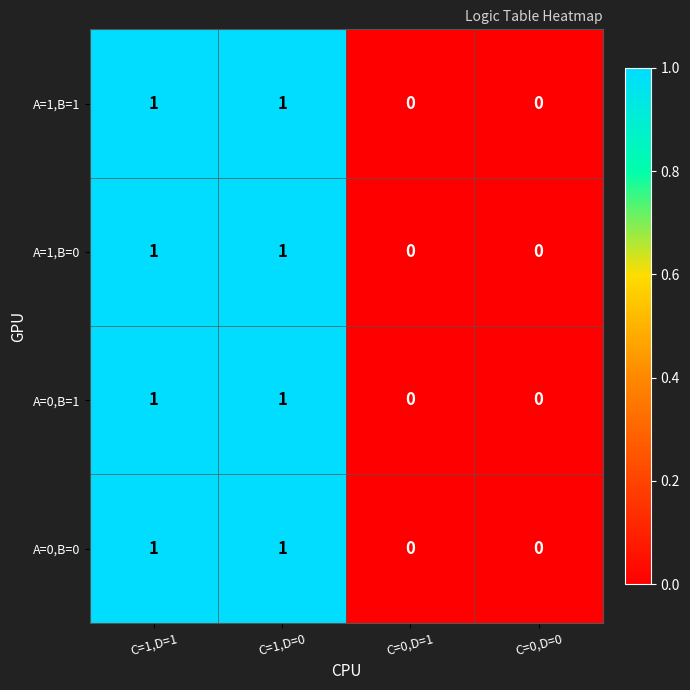

Is it true that A=0,B=1 equals 1 at C=1,D=0?

True